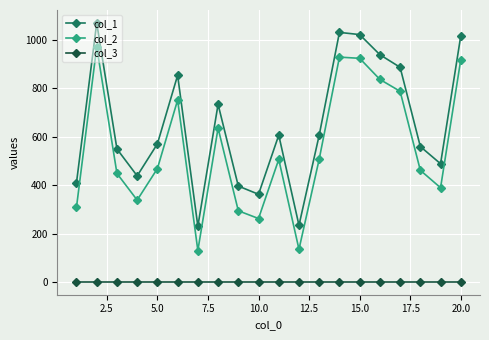

What is the value of the col_1 point at the 11th from the left?

606